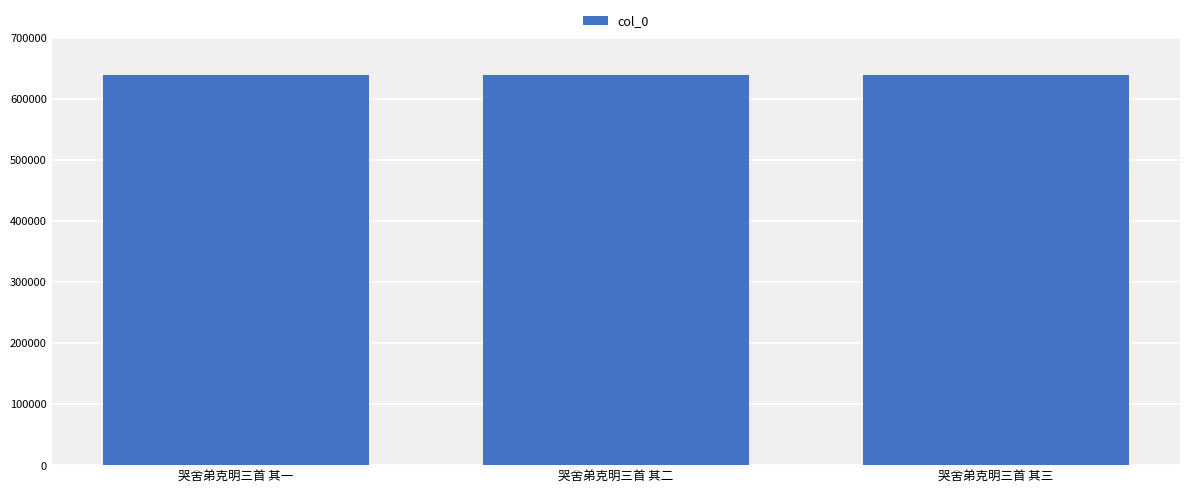

True or false: the data shows 1047971 at 哭舍弟克明三首 其三.

False